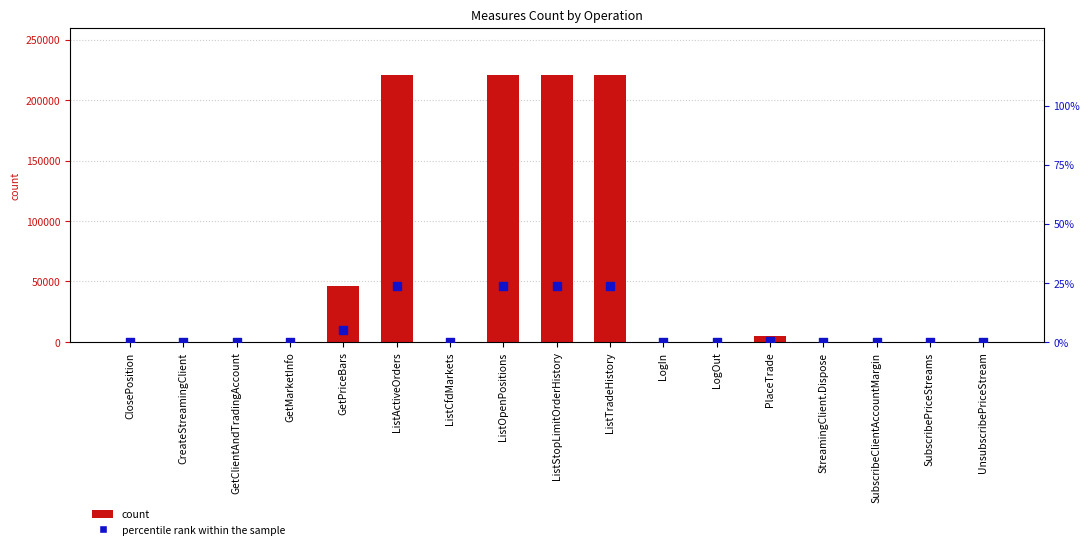

What is the total value across all series at GetClientAndTradingAccount?

71.0